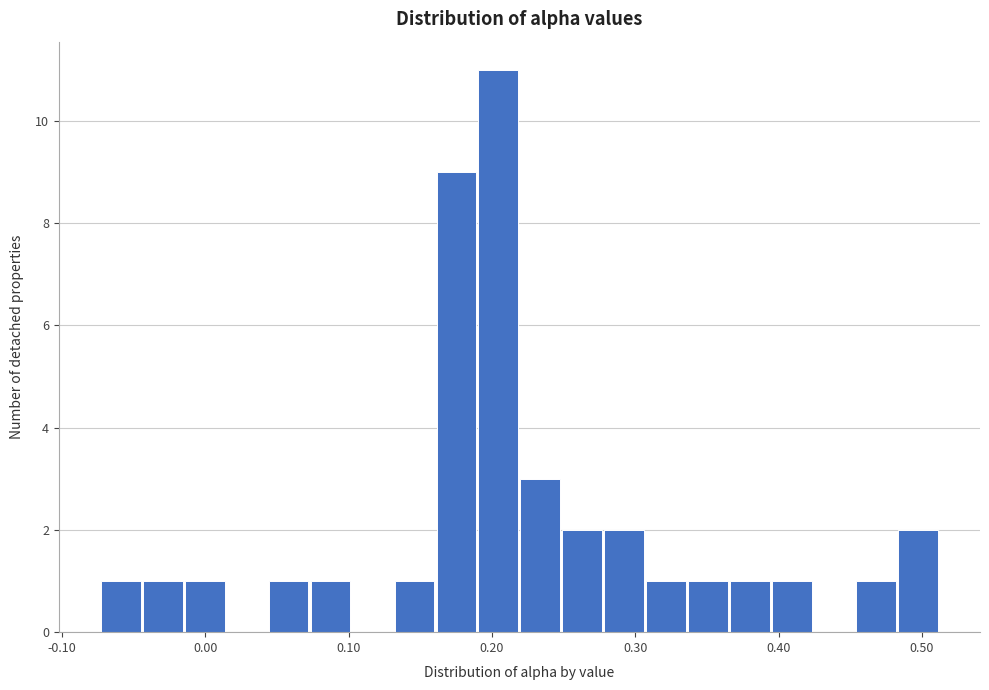

Around what value on the x-axis is the tallest bar? Give the approximate position of its centre, as read against the axis.

0.20